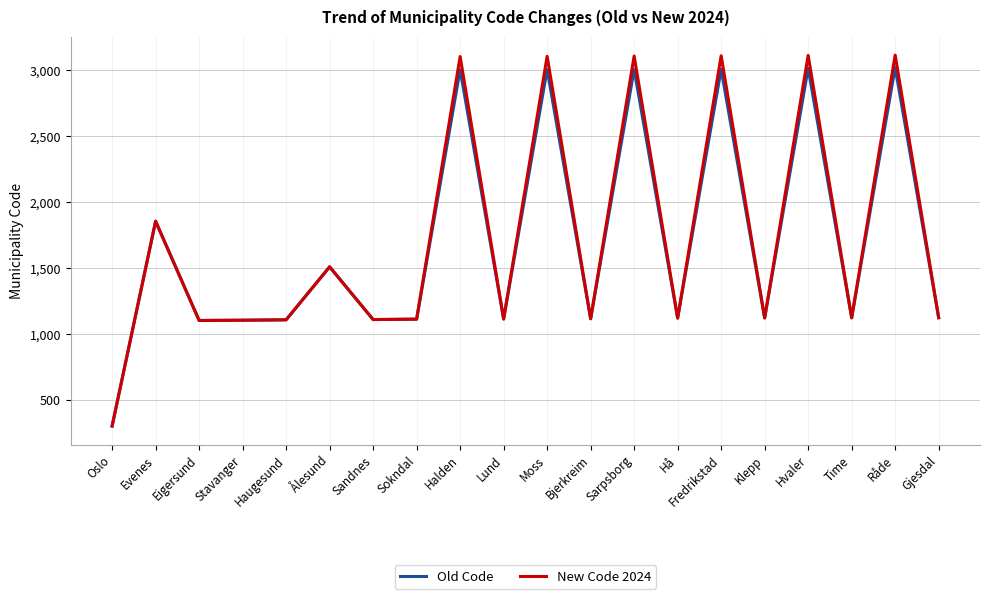

What is the total value across all series at Hvaler?

6121